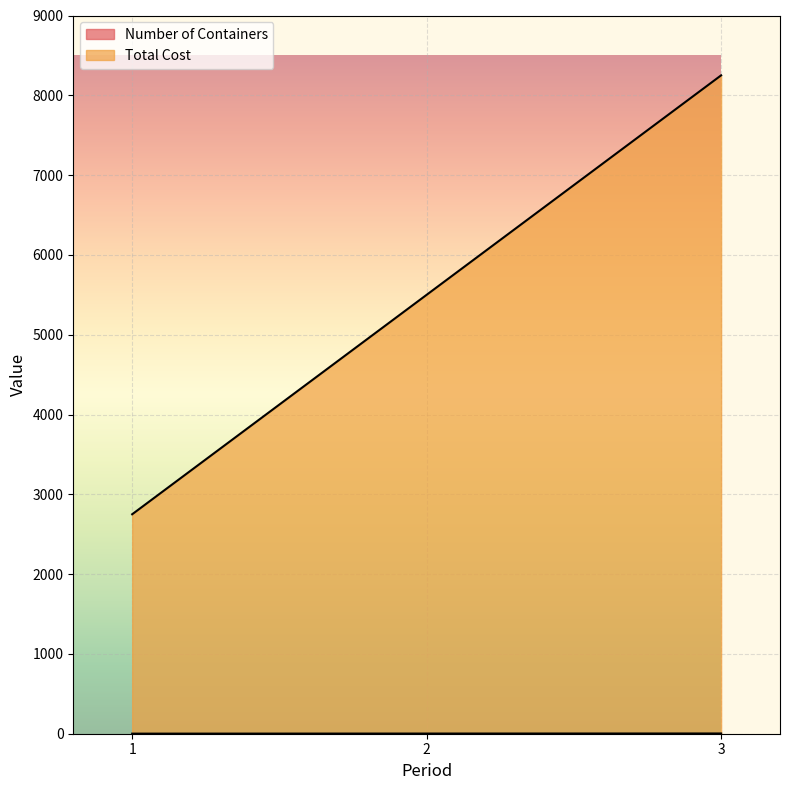

Reading right to left, transcribe all the data shown in this chart.

Number of Containers: 3	2	1
Total Cost: 8250	5500	2750